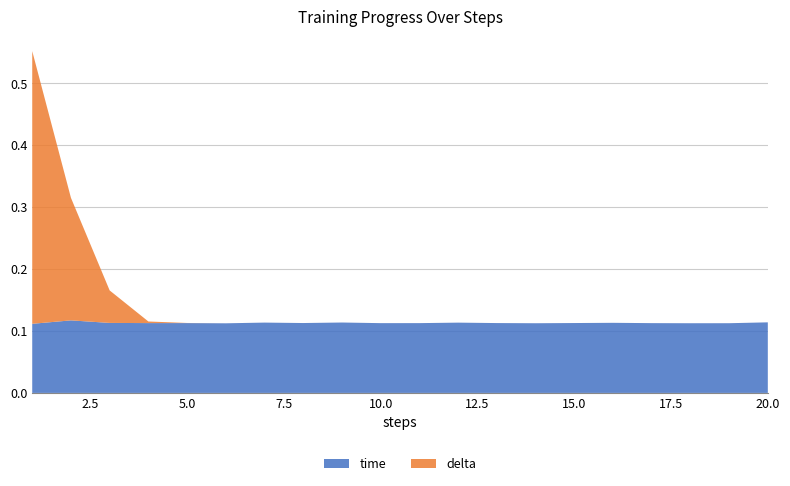

Reading left to right, what are all the values shown in this chart?

time: 0.1	0.1	0.1	0.1	0.1	0.1	0.1	0.1	0.1	0.1	0.1	0.1	0.1	0.1	0.1	0.1	0.1	0.1	0.1	0.1
delta: 0.4	0.2	0.1	0.0	0.0	0.0	0.0	0.0	0.0	0.0	0.0	0.0	0.0	0.0	0.0	0.0	0.0	0.0	0.0	0.0